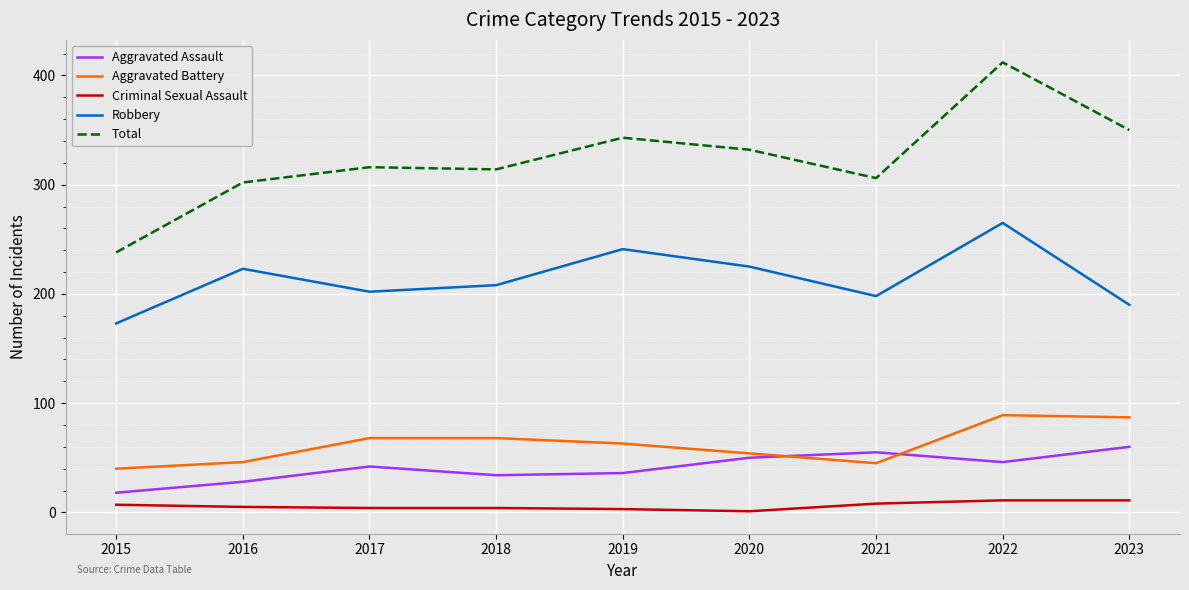

Which series has the largest range (max minus min)?

Total